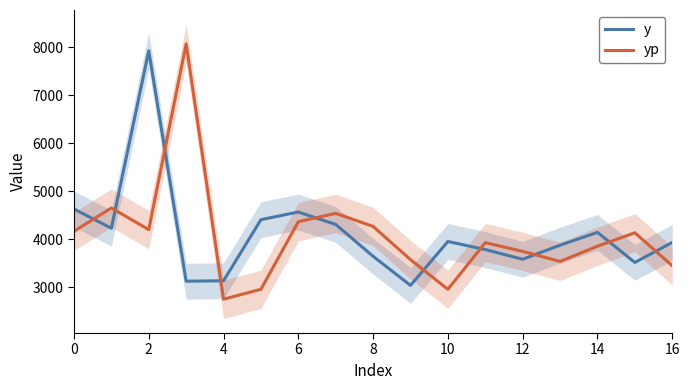

True or false: yp has more than 2 interior local peaks.

True